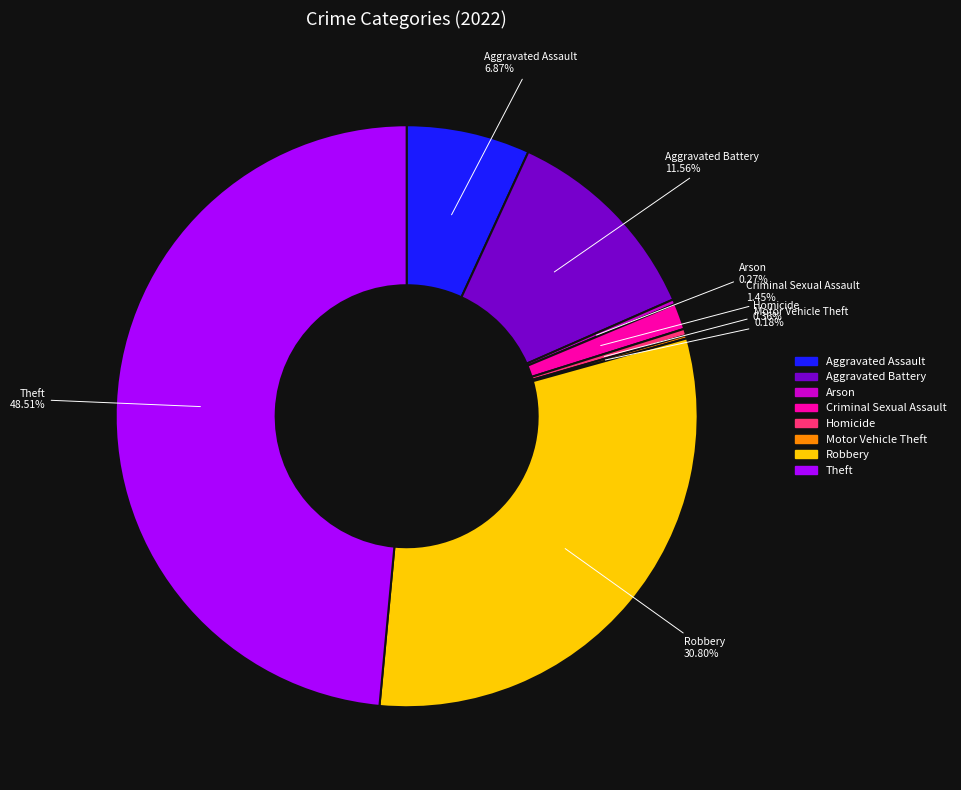

Which category has the biggest portion of the pie?

Theft